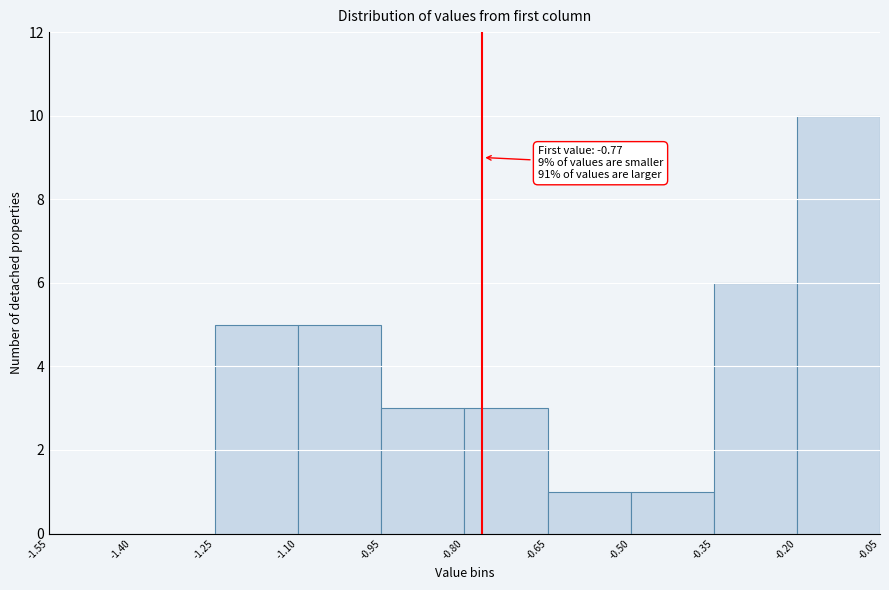

Over which range of the x-axis is the bar tallest?

-0.20 to -0.05